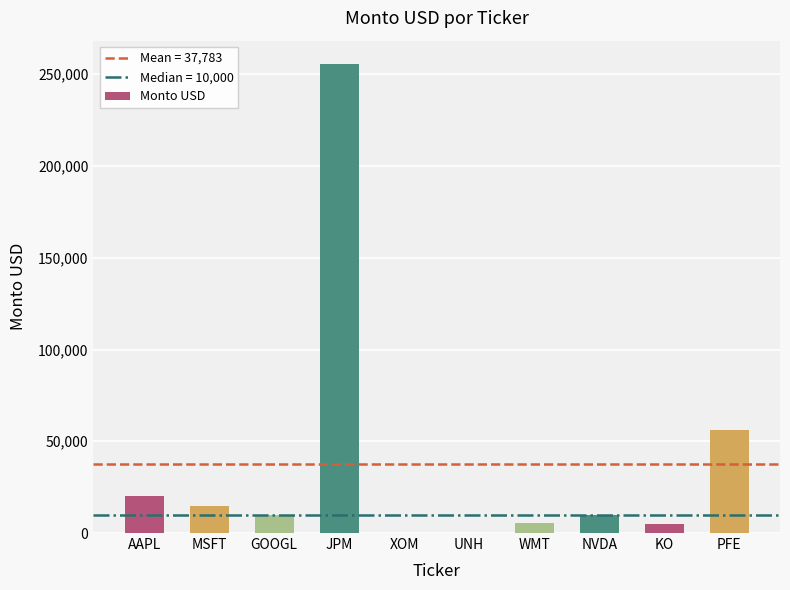

The value at PFE is 84466. True or false?

False